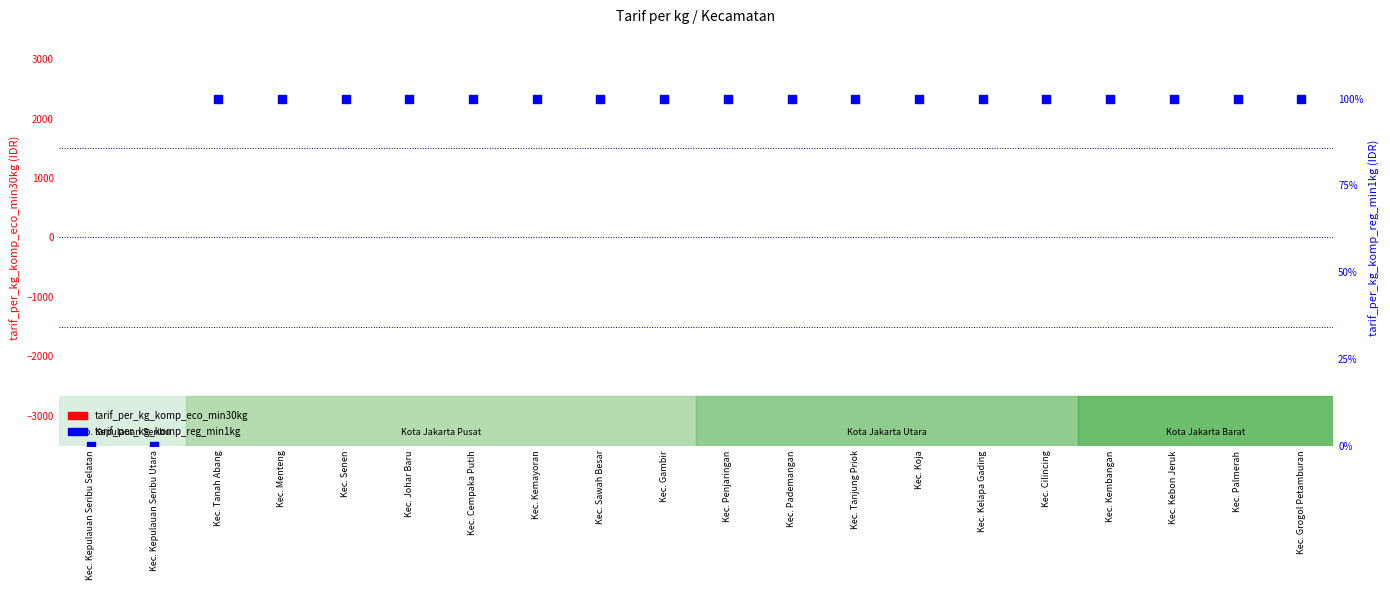

Is the value of tarif_per_kg_komp_eco_min30kg at Kec. Grogol Petamburan greater than the value of tarif_per_kg_komp_reg_min1kg at Kec. Cilincing?

No